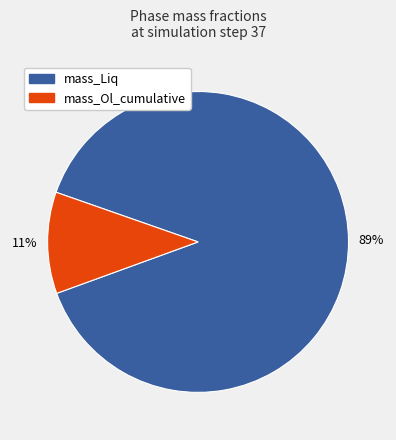

To the nearest percent, what portion does mass_Liq represent?

89%